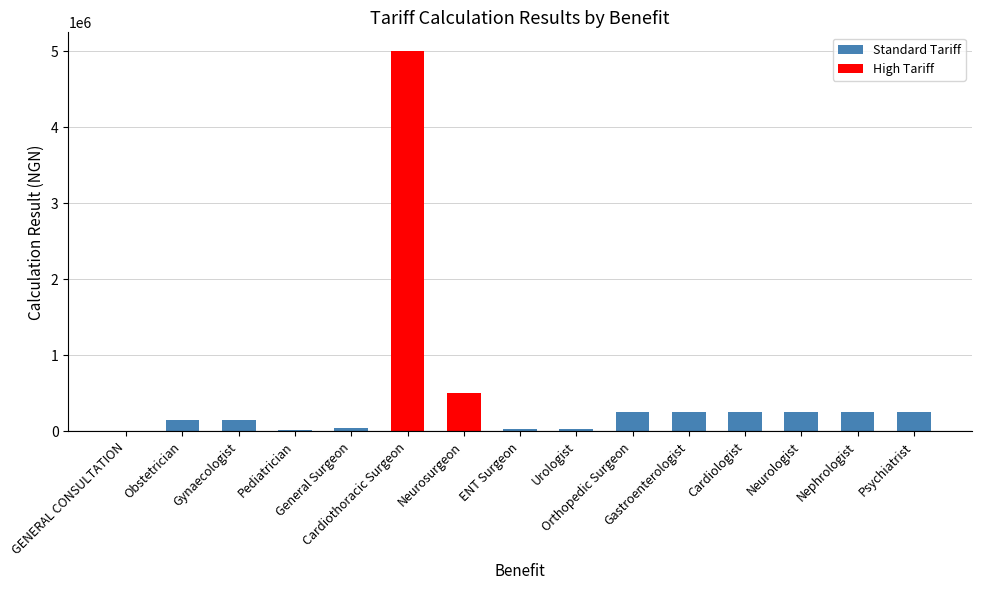

What is the maximum value shown in the chart?

5000000